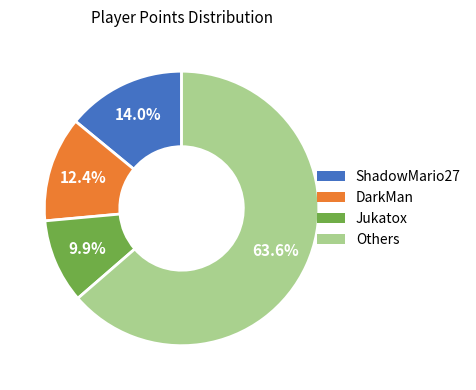

Is there a majority slice in this chart?

Yes